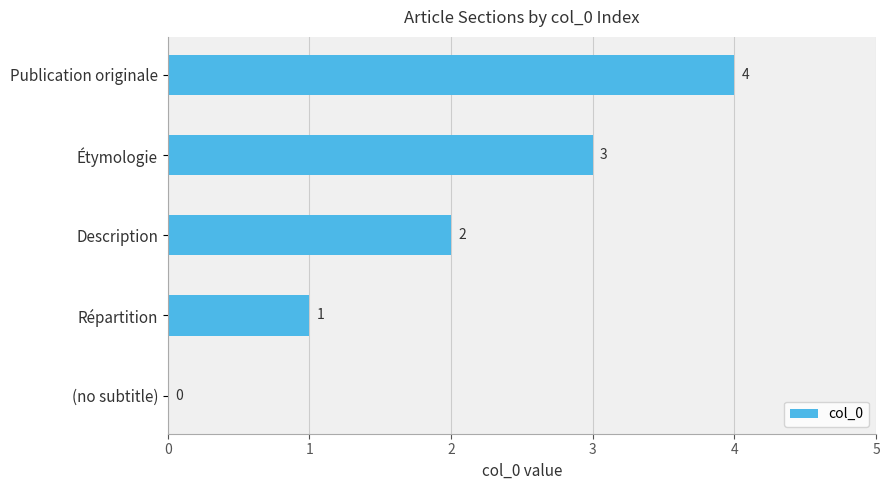

What is the change in value from Étymologie to Publication originale?

+1